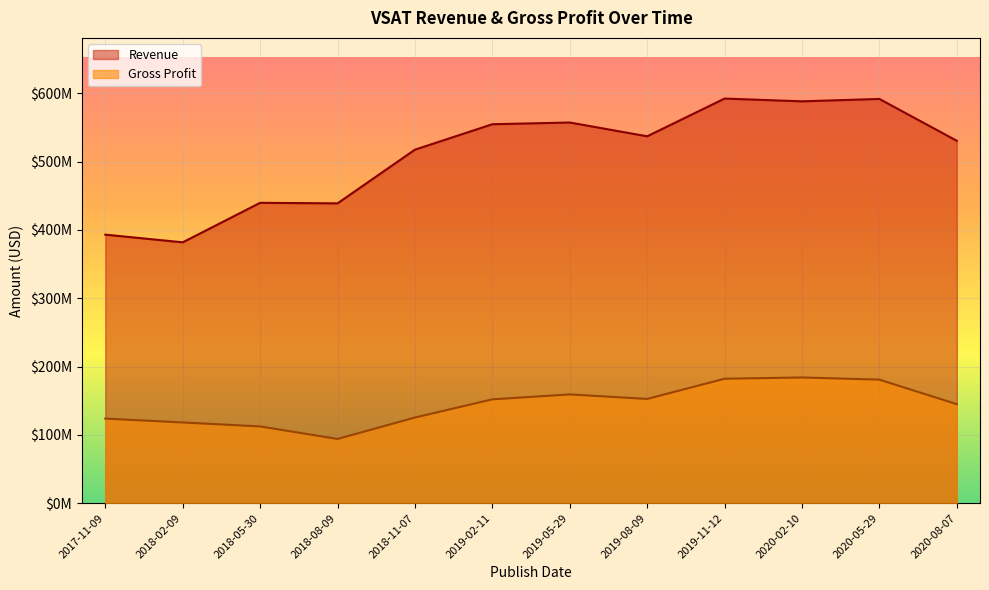

Is it true that Gross Profit equals 104824840 at 2019-02-11?

False